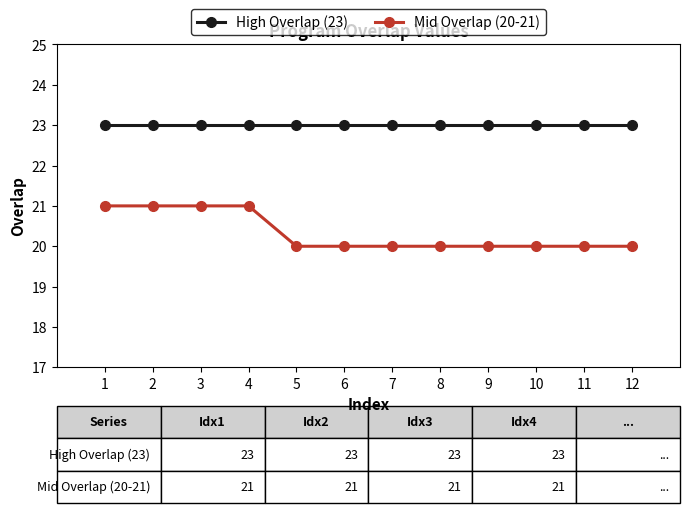

How many Mid Overlap (20-21) values are between 20 and 21?

12